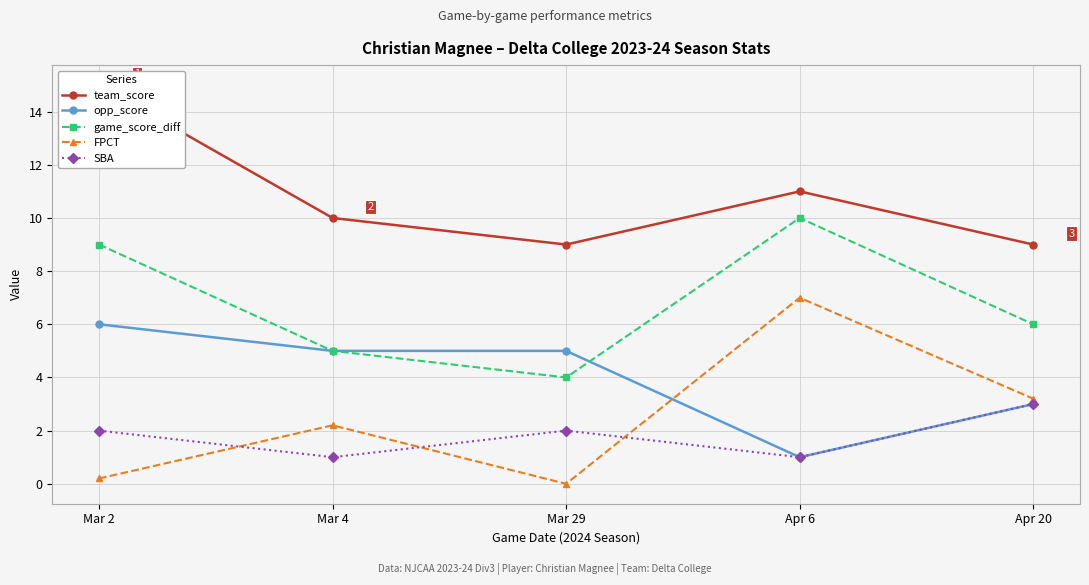

What position from the right is Mar 2?

5